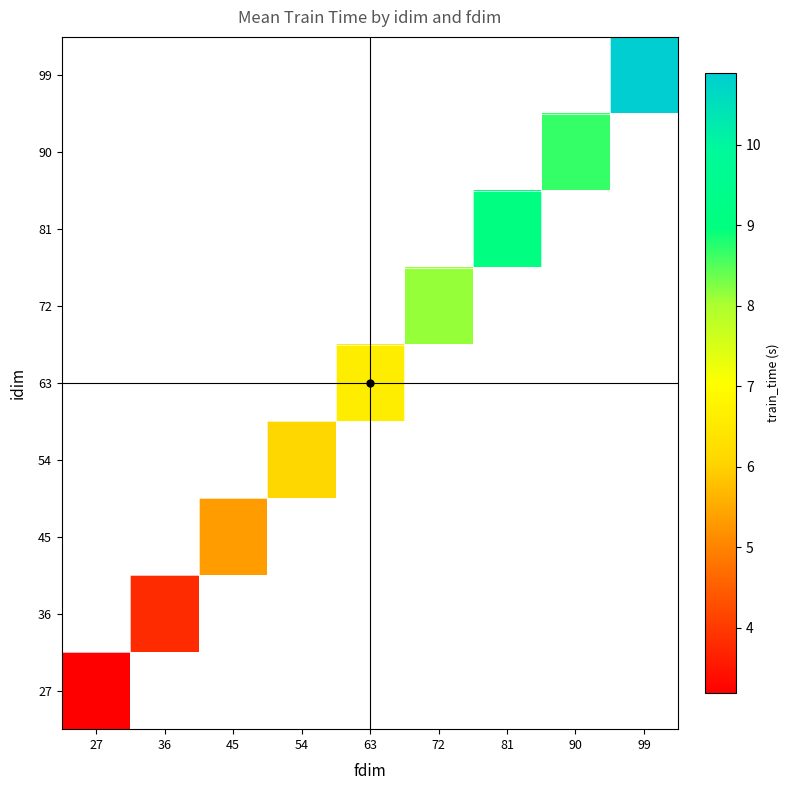

What is the maximum value shown in the chart?

10.9